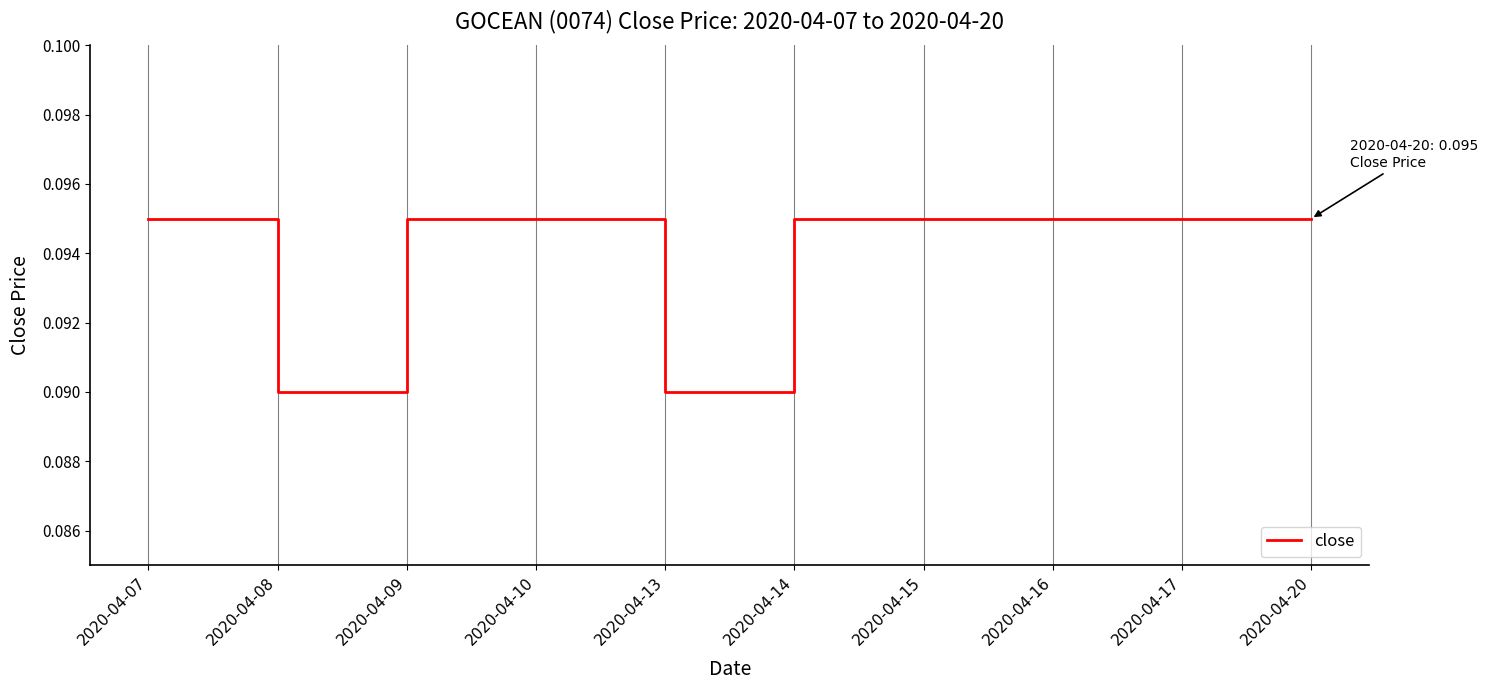

How many lines are shown in the chart?

1